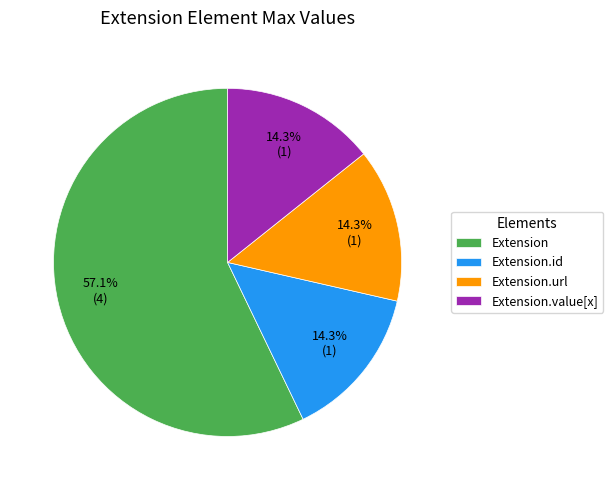

To the nearest percent, what is the difference between the largest and smallest slice percentages?

43%